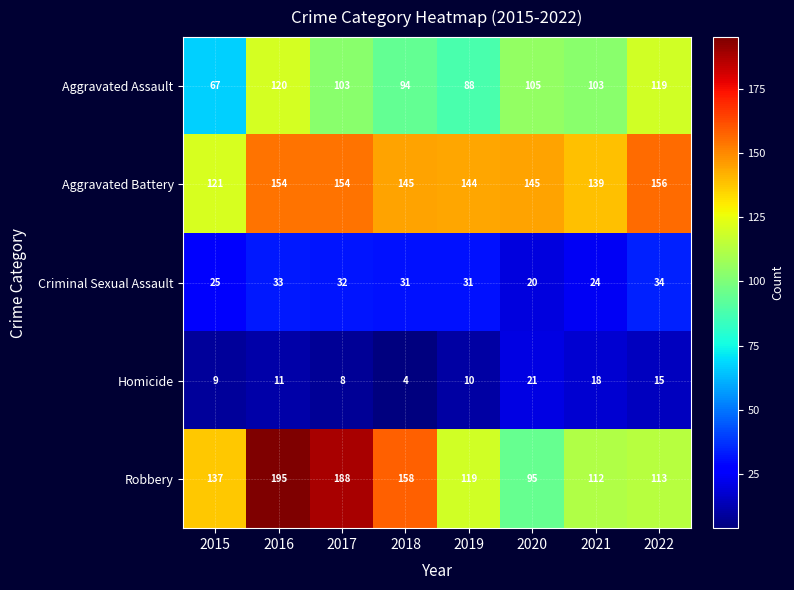

Is it true that Criminal Sexual Assault equals 34 at 2022?

True